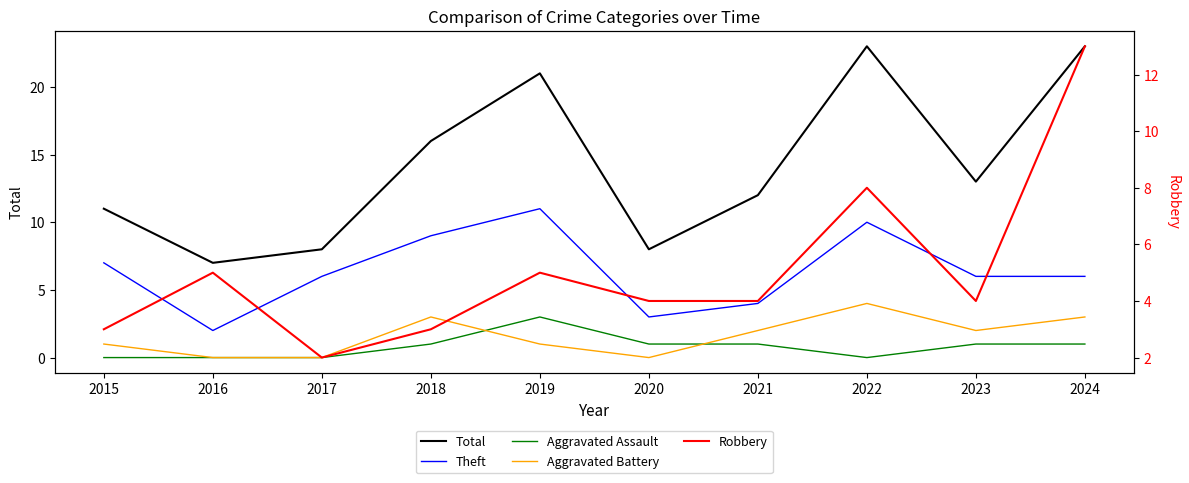

At 2024, list the series in order from largest to smallest.

Total, Robbery, Theft, Aggravated Battery, Aggravated Assault